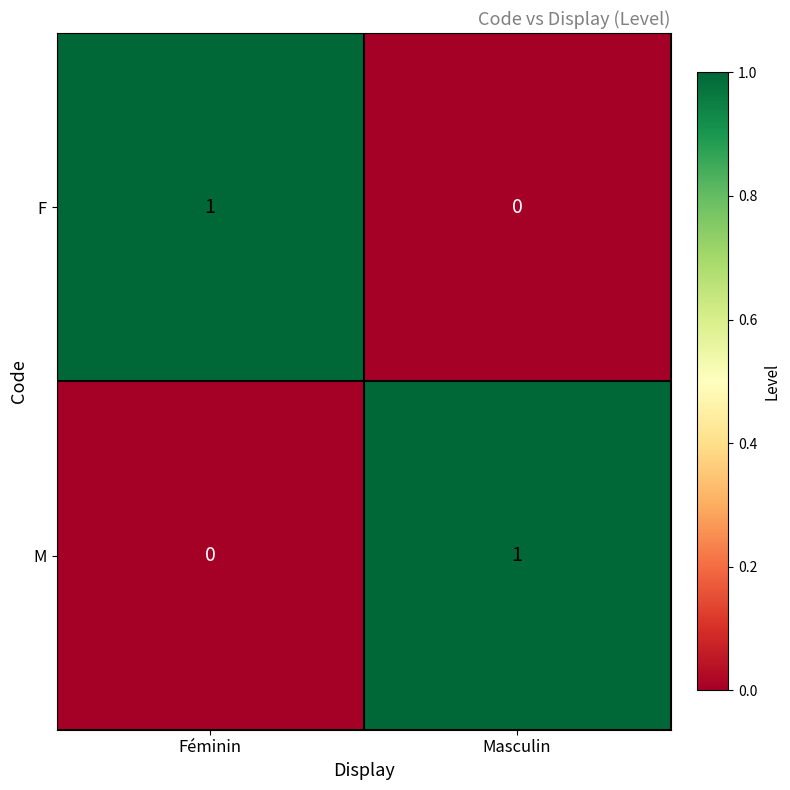

Is the value of M at Féminin greater than the value of F at Féminin?

No